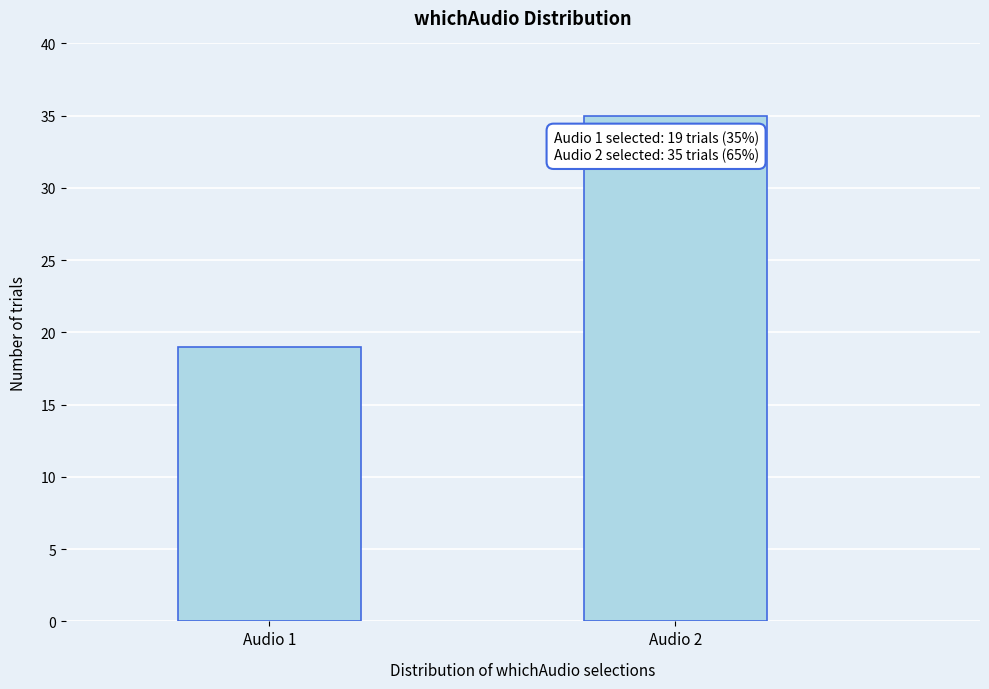

Reading left to right, extract all data points from this chart.

19	35